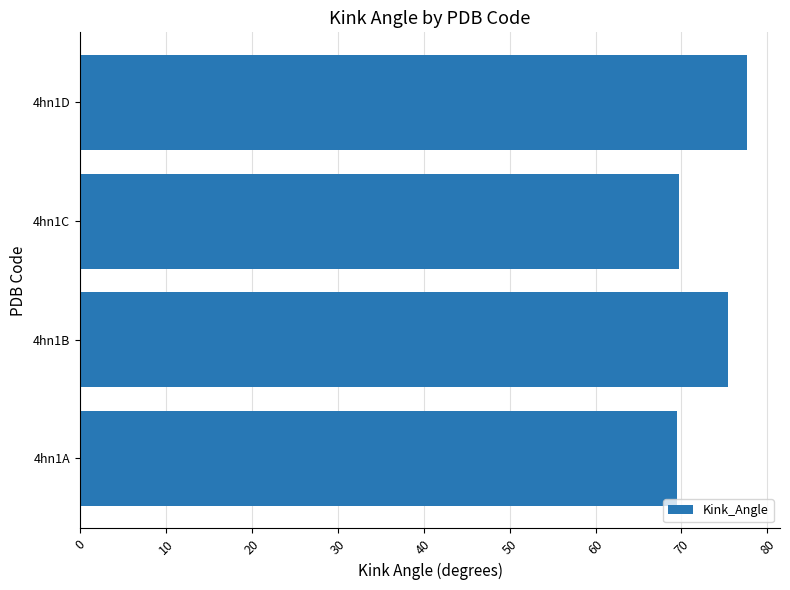

Is it true that the value at 4hn1A is 69.5?

True